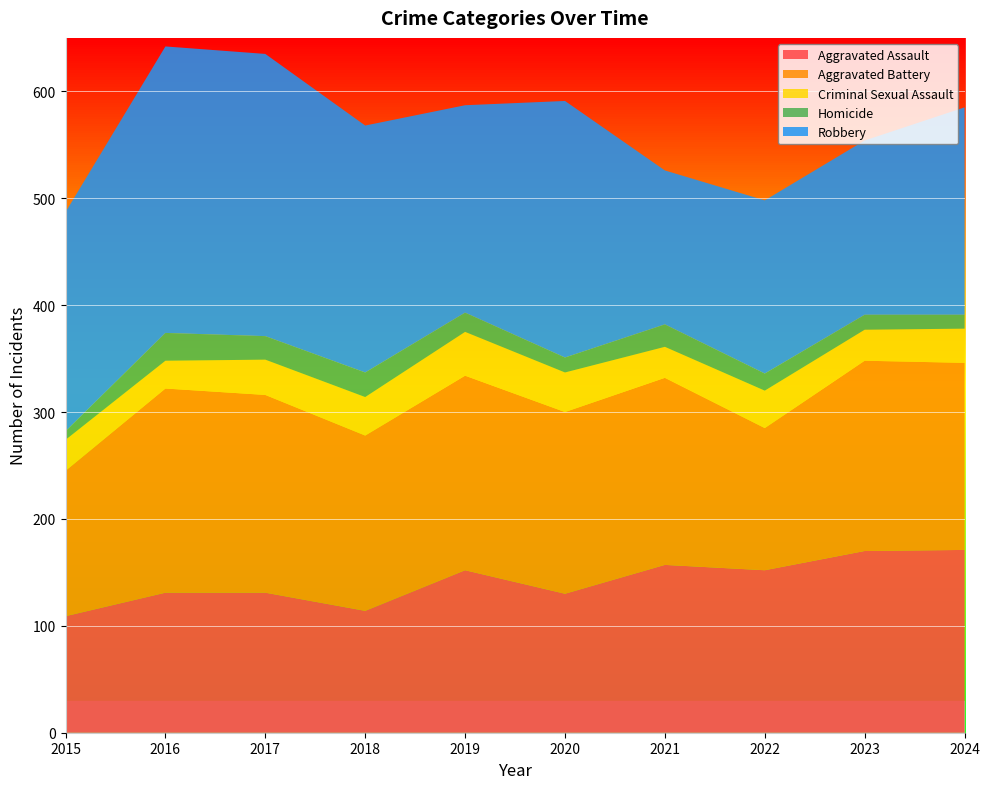

Reading left to right, what are all the values shown in this chart?

Aggravated Assault: 109	131	131	114	152	130	157	152	170	171
Aggravated Battery: 136	191	185	164	182	170	175	133	178	175
Criminal Sexual Assault: 29	26	33	36	41	37	29	35	29	32
Homicide: 8	26	22	23	18	14	21	16	14	13
Robbery: 205	268	264	231	194	240	144	162	163	194